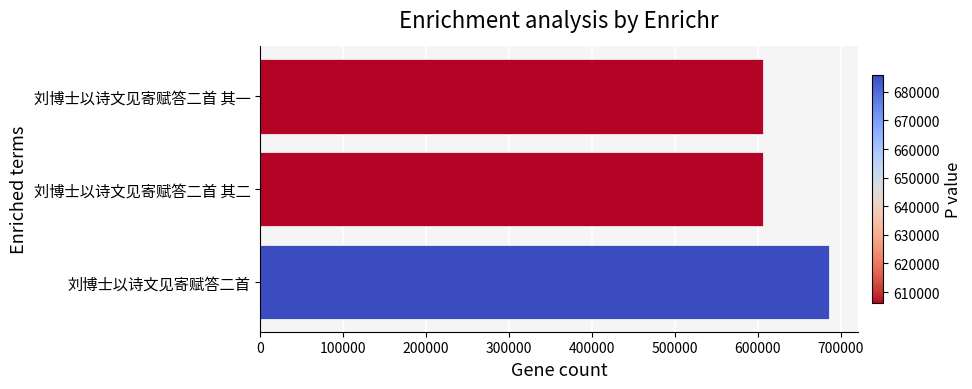

True or false: the data shows 994473 at 刘博士以诗文见寄赋答二首.

False